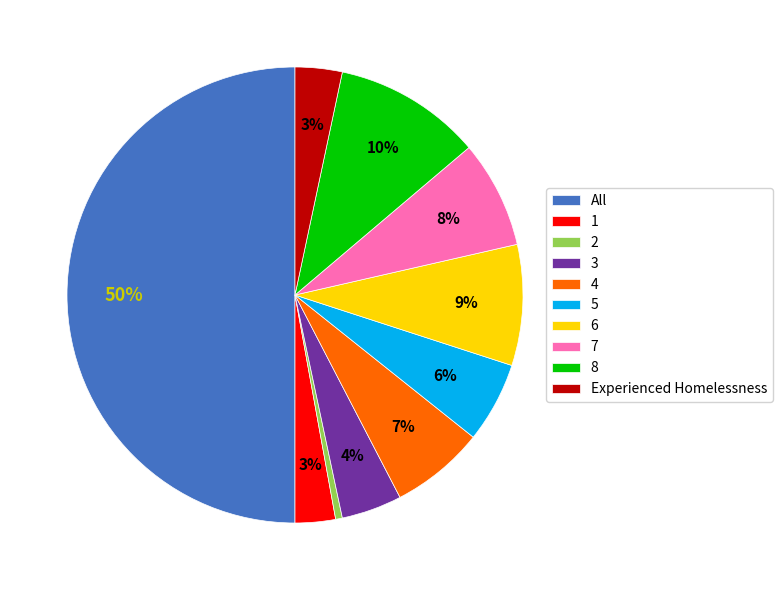

Count the number of slices in the pie.

10